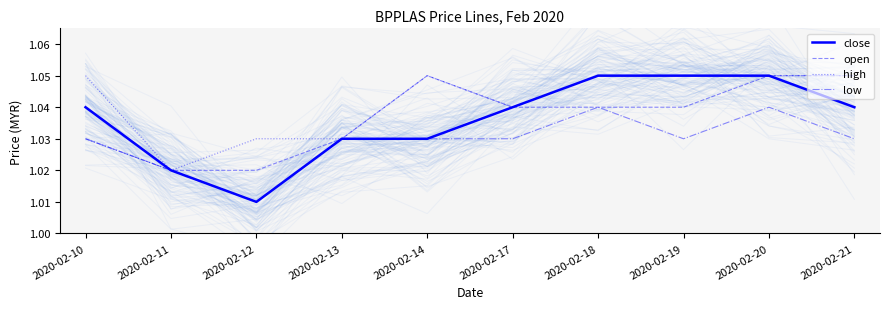

True or false: close and open intersect in this chart.

False